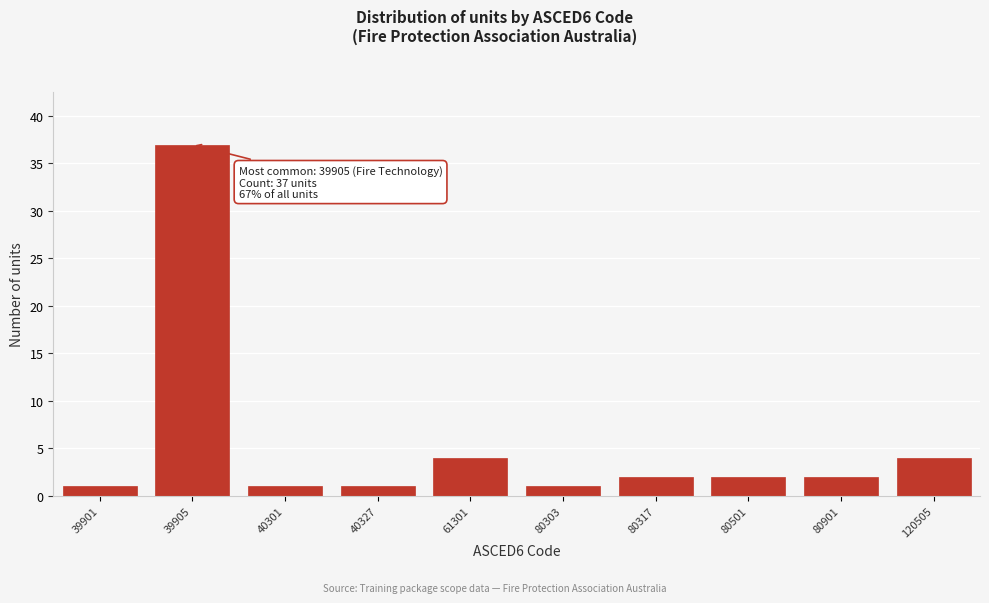

Reading right to left, what are all the values shown in this chart?

4	2	2	2	1	4	1	1	37	1